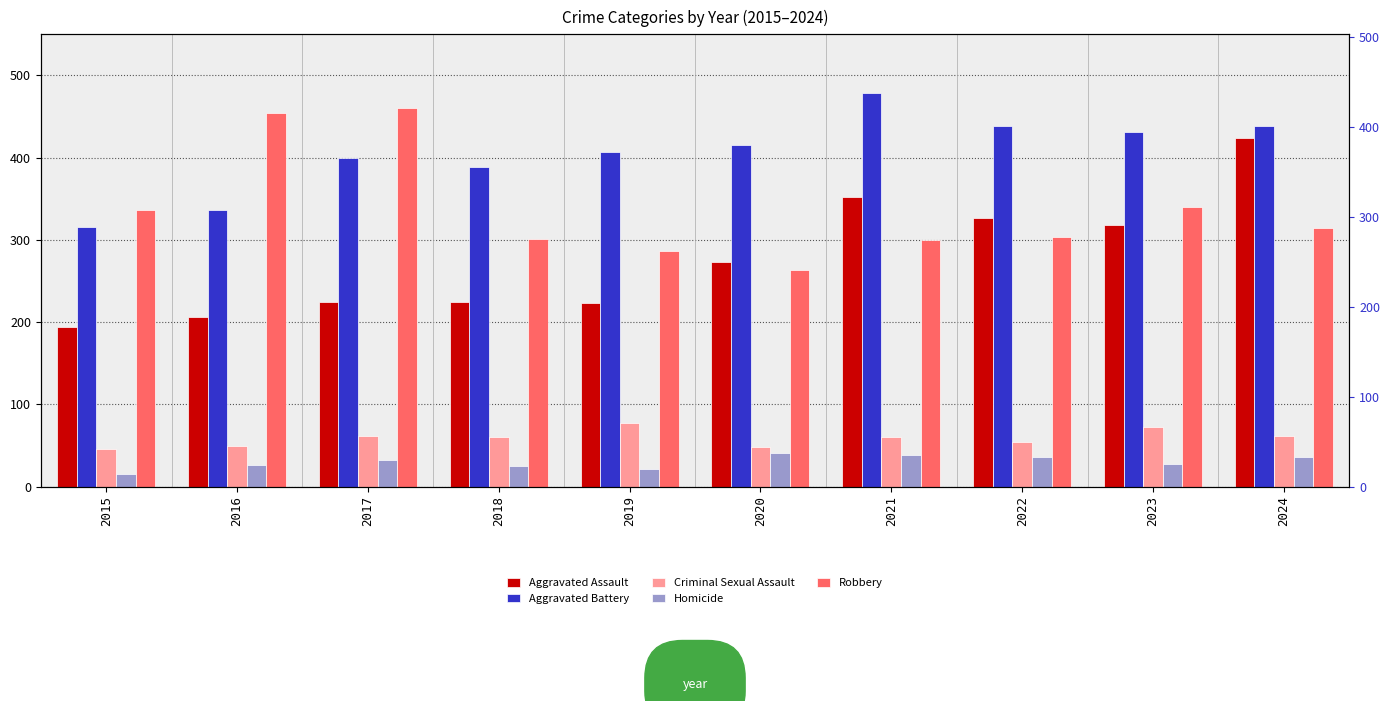

What is the approximate value of Criminal Sexual Assault at 2023?

73